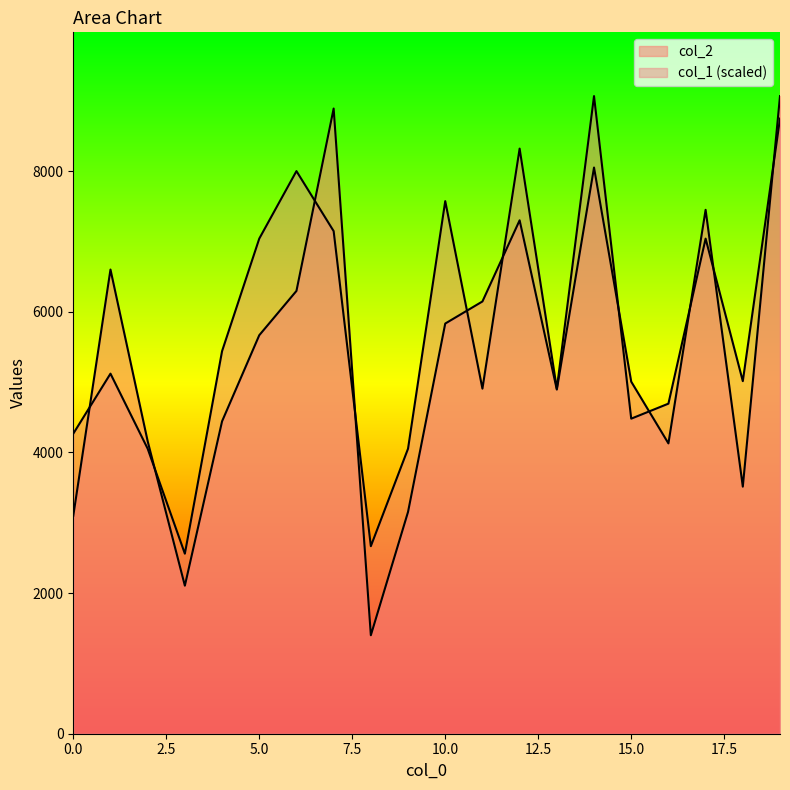

What is the value of the col_1 point at the 19th from the left?

5013.0